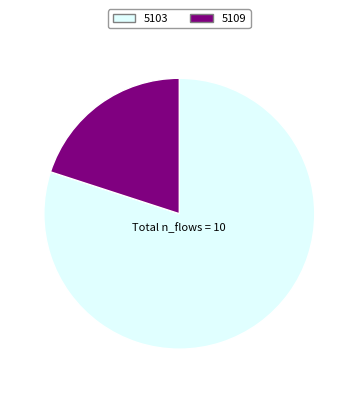

Rank the categories by value from highest to lowest.

5103, 5109